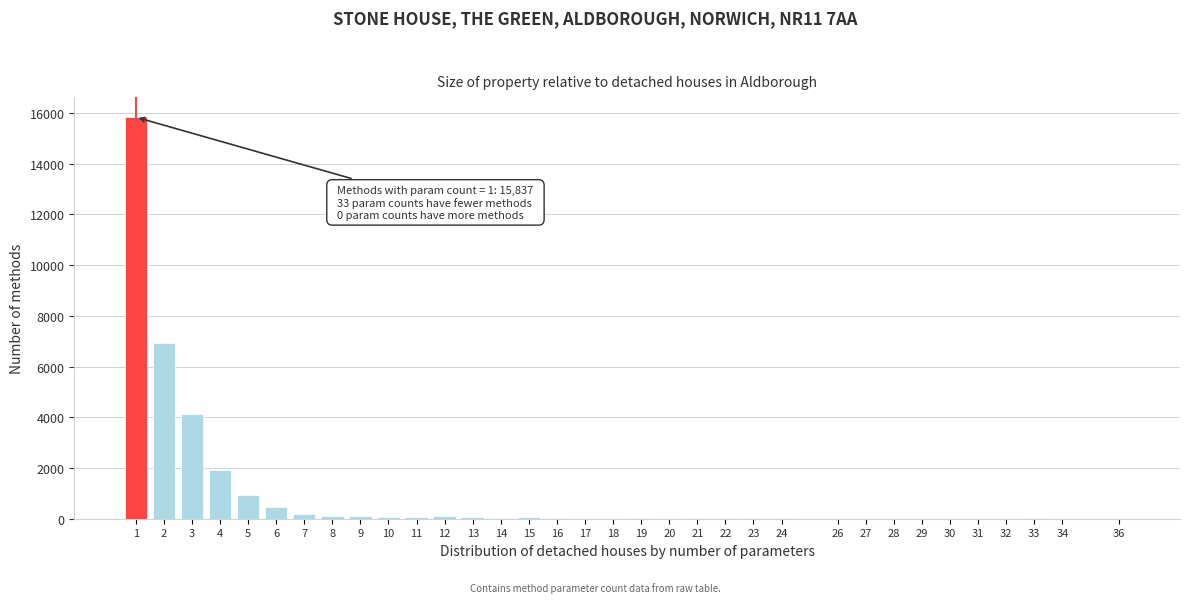

What is the greatest value displayed?

15837